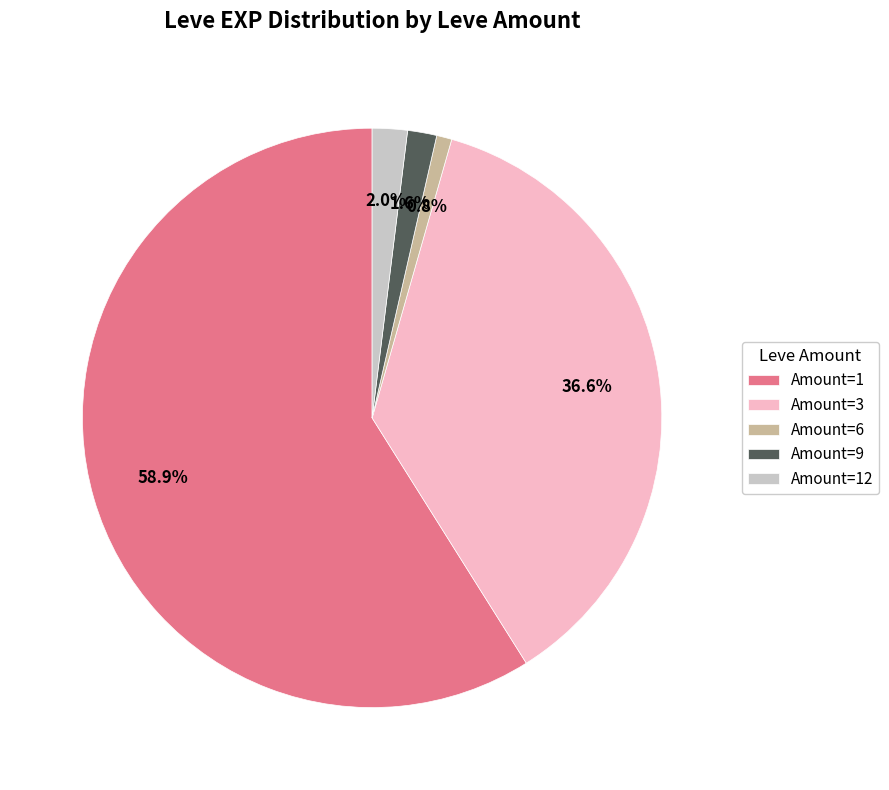

Is there any slice that represents more than half of the pie?

Yes